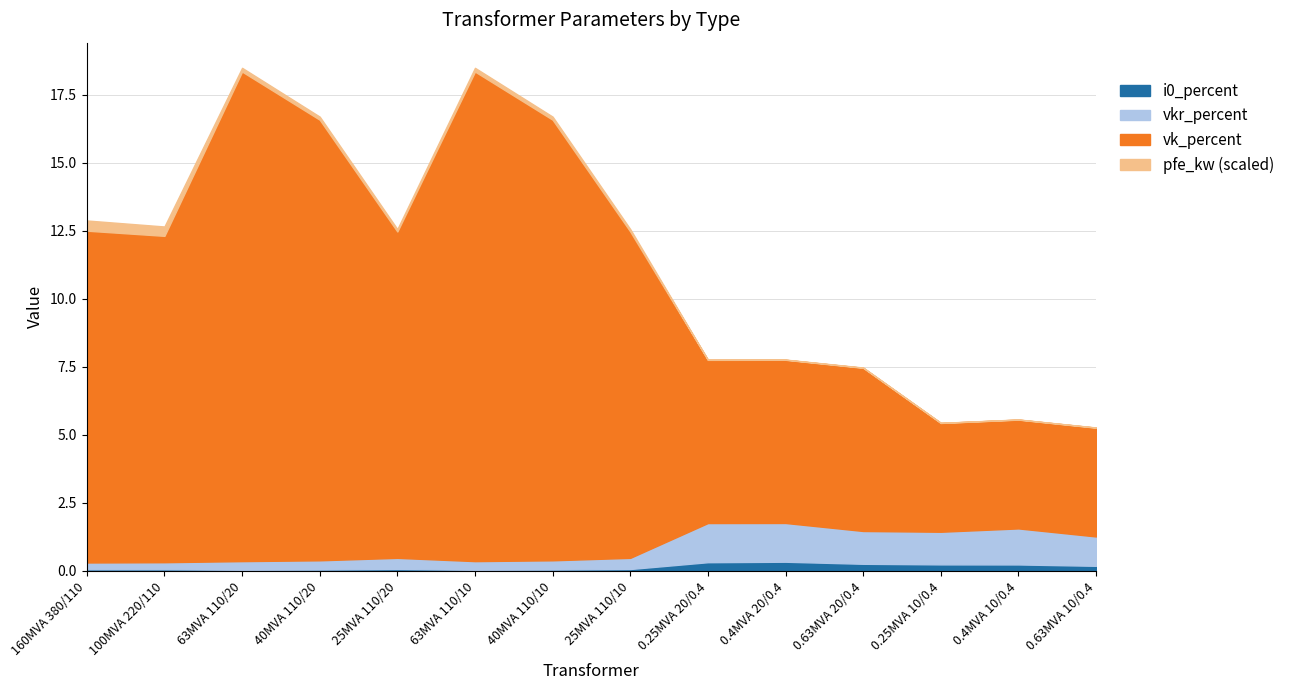

True or false: i0_percent has a value of 0.1 at 100MVA 220/110.

True